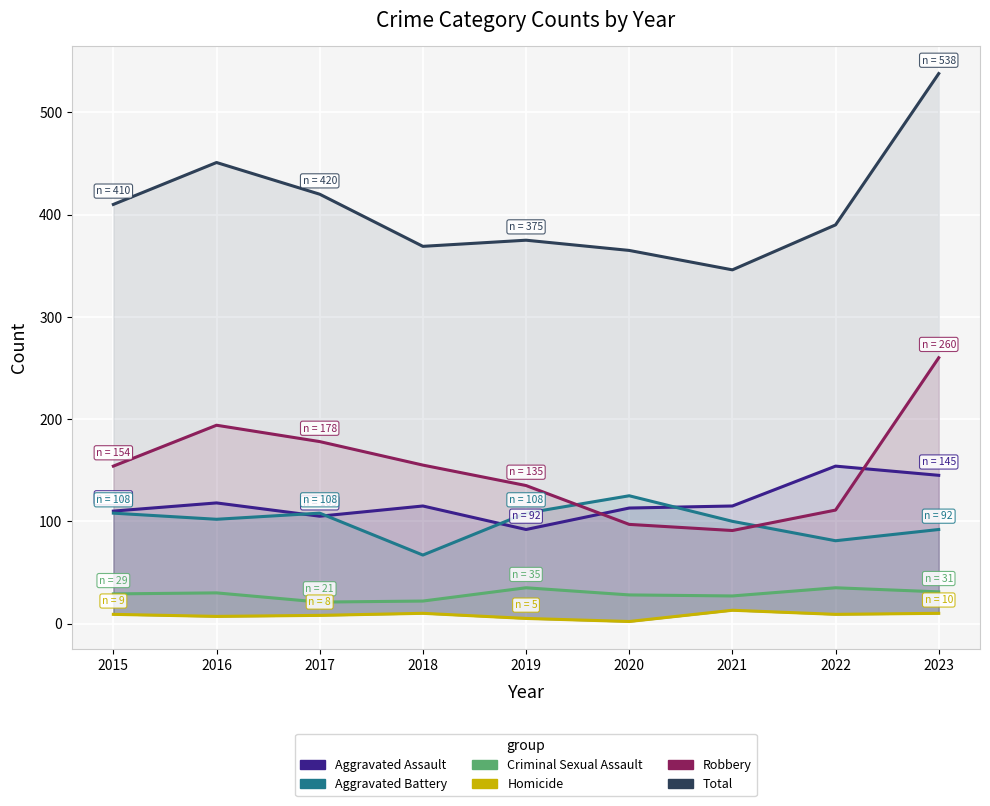

True or false: Aggravated Assault and Homicide intersect in this chart.

False